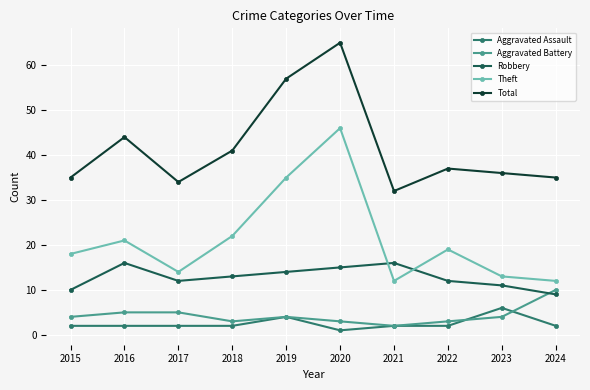

What is the highest value of the Aggravated Assault series?

6